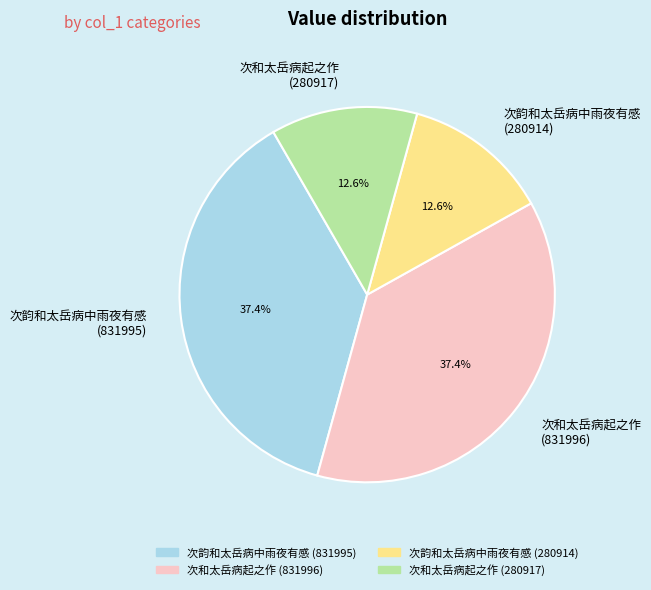

What percentage is the 次韵和太岳病中雨夜有感 (831995) slice, to the nearest percent?

37%